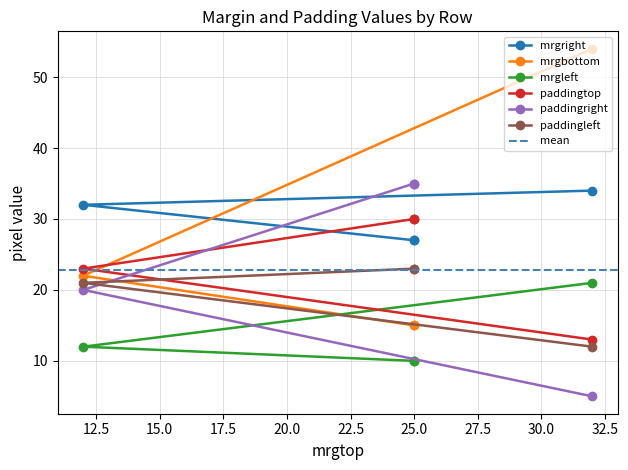

True or false: mrgright and paddingleft intersect in this chart.

False